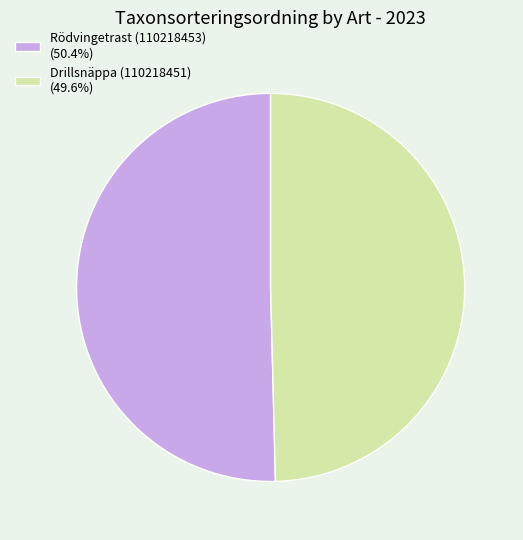

Is there a majority slice in this chart?

Yes